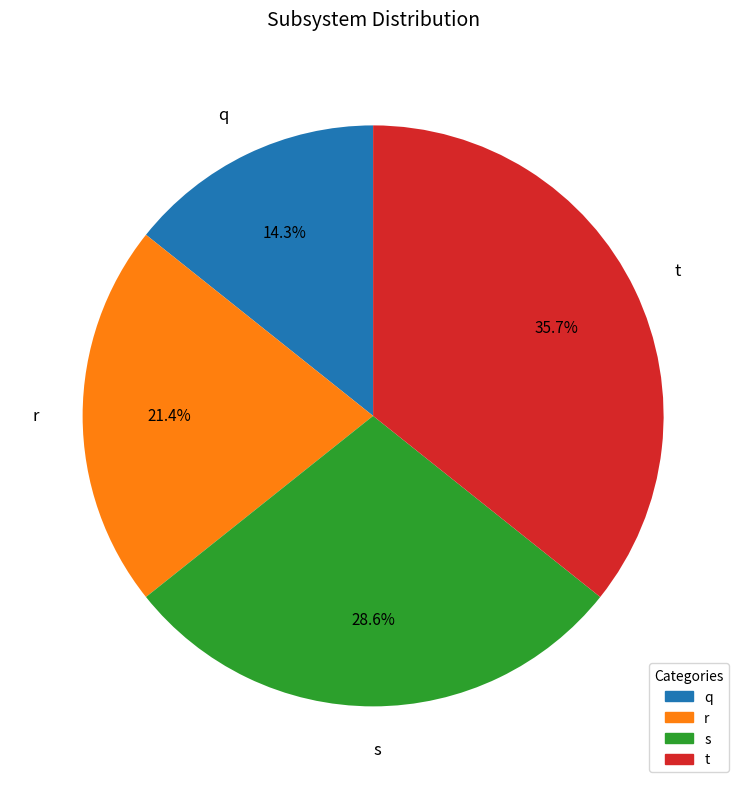

Is it true that t is 48% of the pie?

False